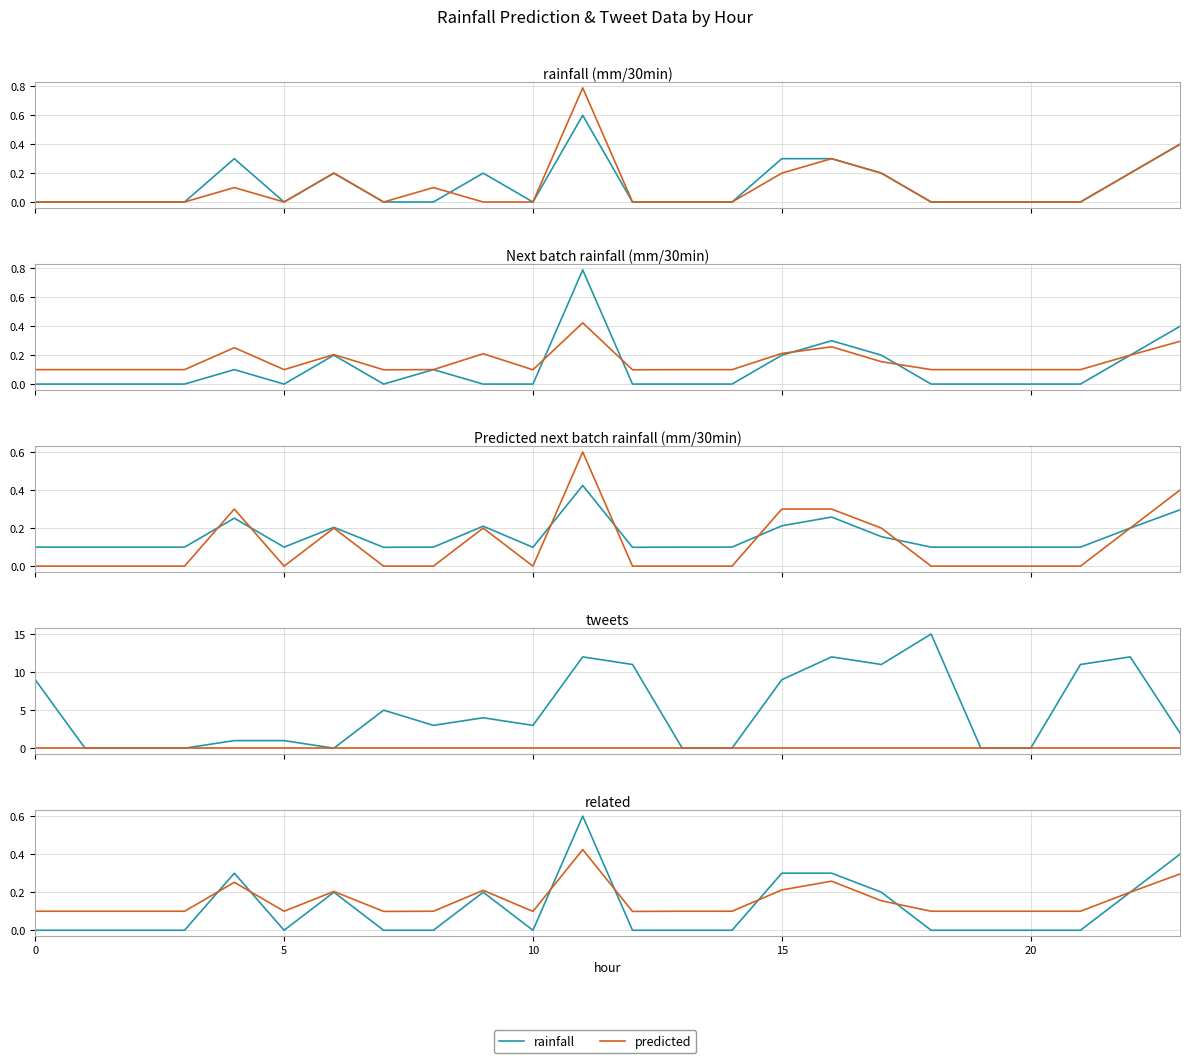

At which category does Next batch rainfall (mm/30min) reach its first local valley?

5